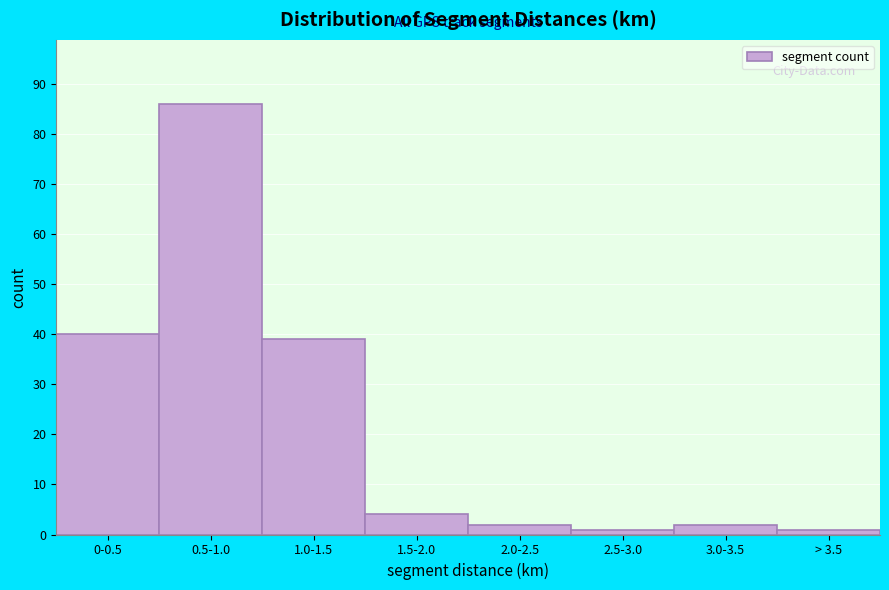

Reading left to right, list all the values displayed in this chart.

40	86	39	4	2	1	2	1